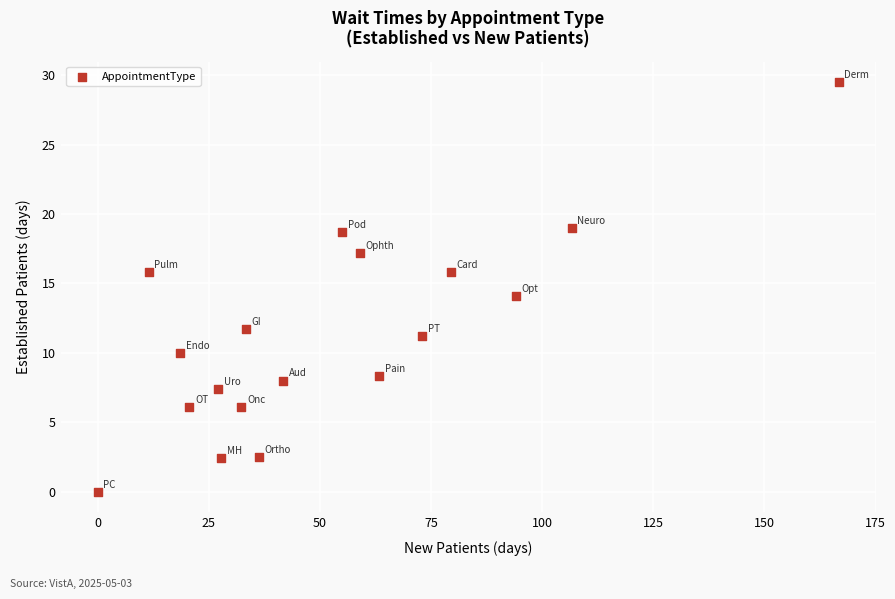

What is the range of X values (max minus min)?

166.7